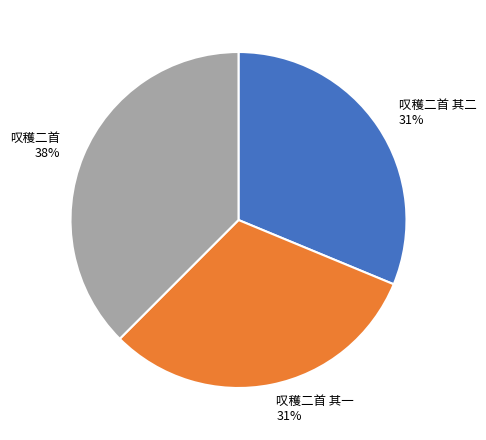

What percentage is the 叹穫二首 其二 slice, to the nearest percent?

31%